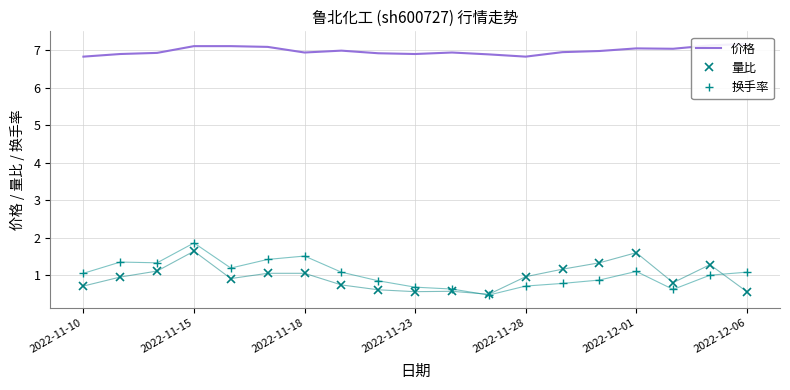

The 换手率 series shows 0.7 at 2022-11-28. True or false?

True